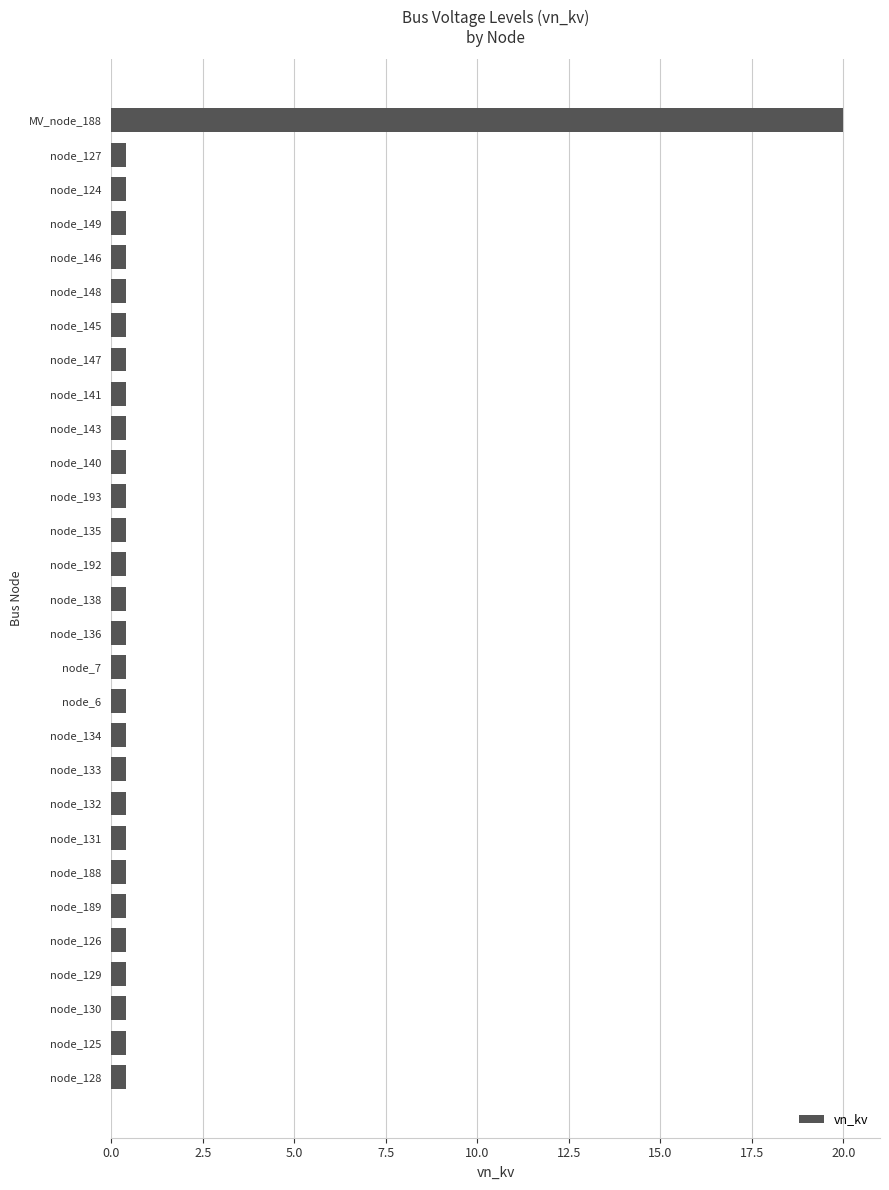

What is the average value?

1.1